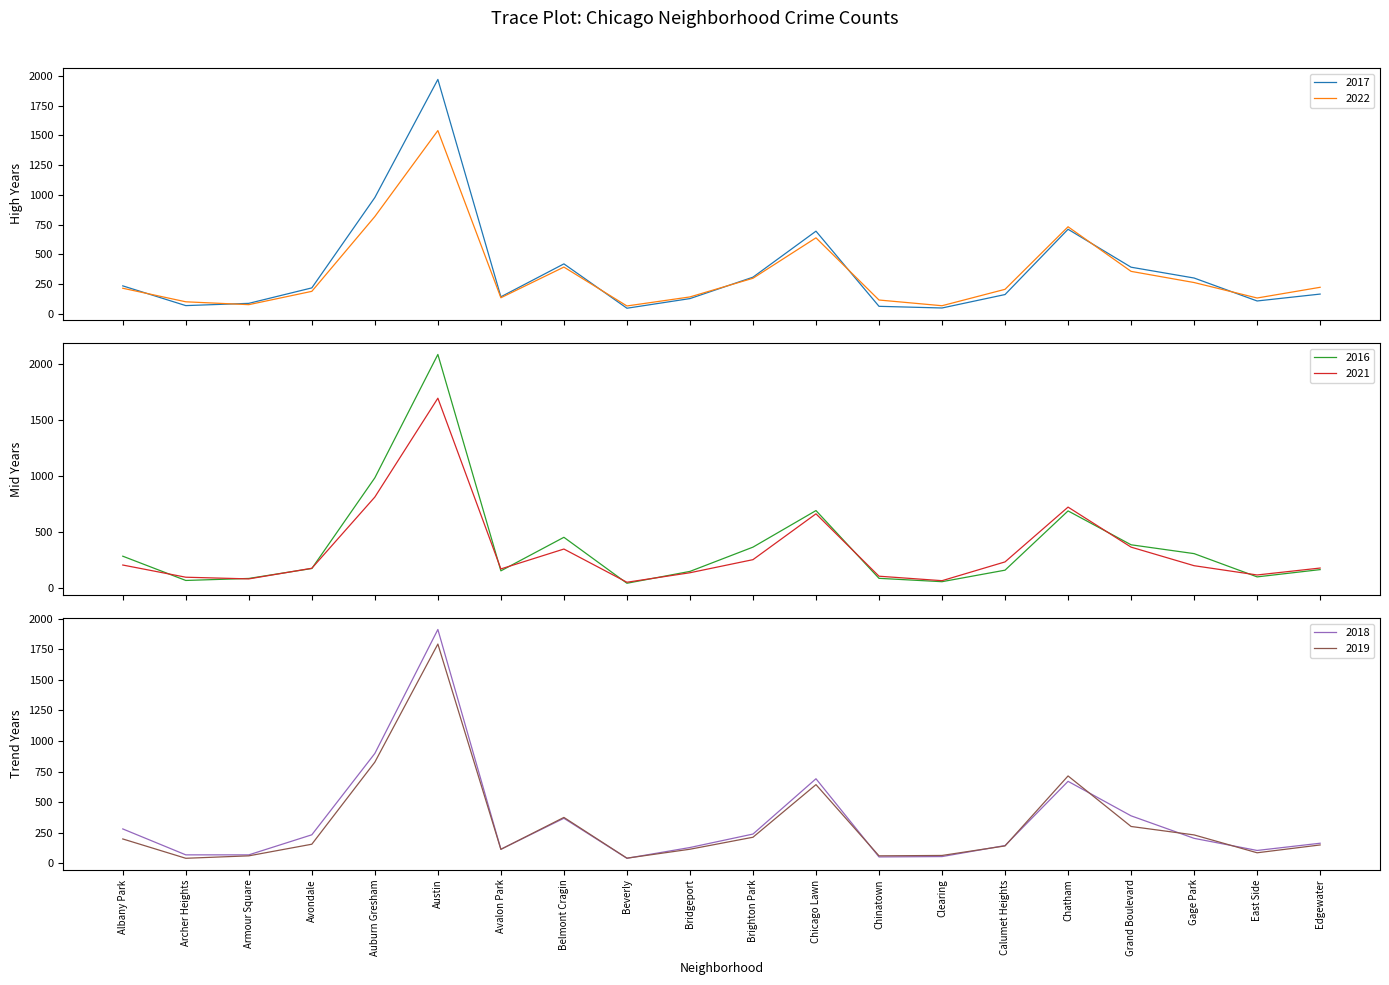

Which series changed the most between Albany Park and Beverly?

2016